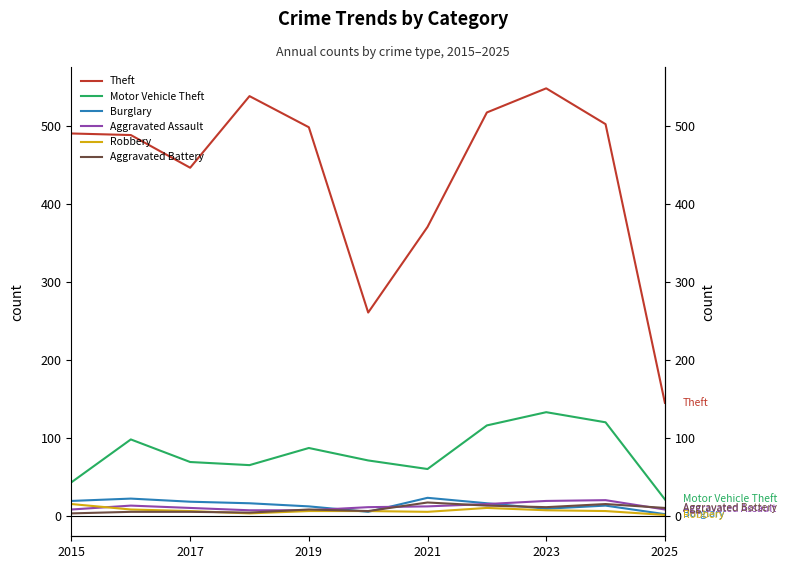

How many categories are shown in the chart?

11